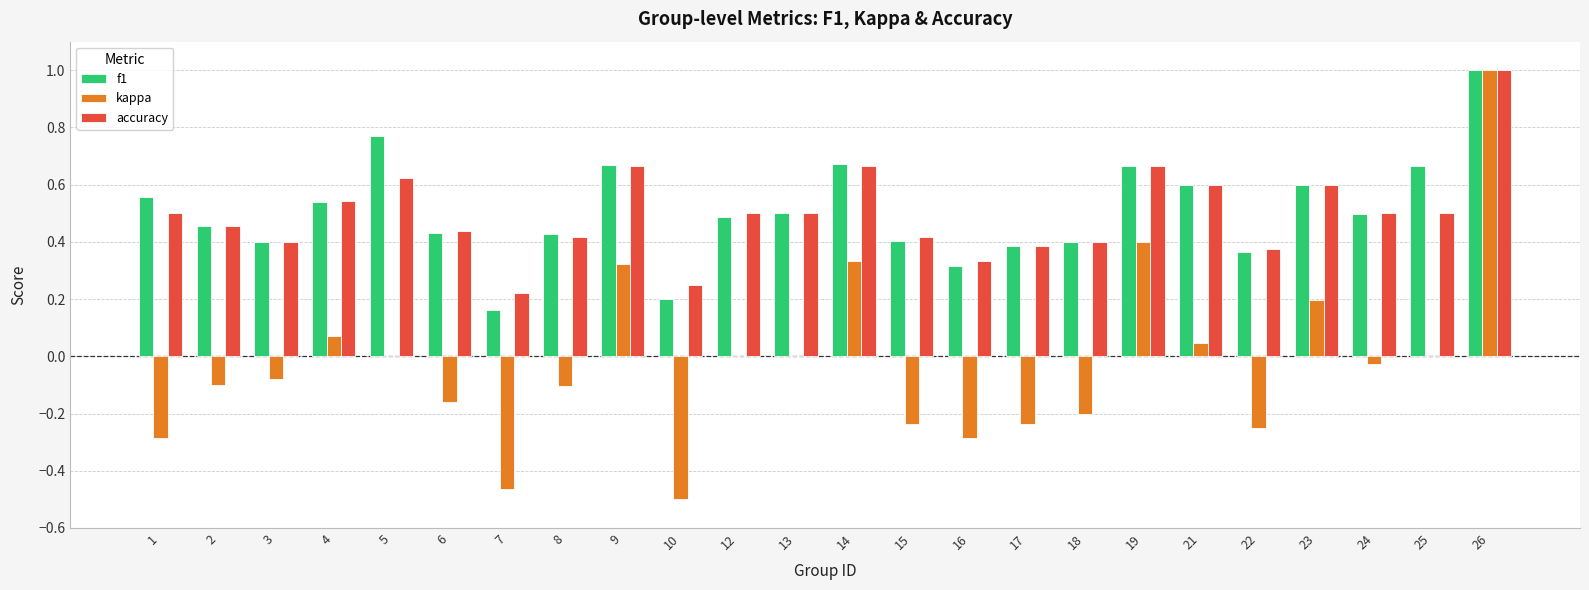

At which category is the sum across all series the highest?

26